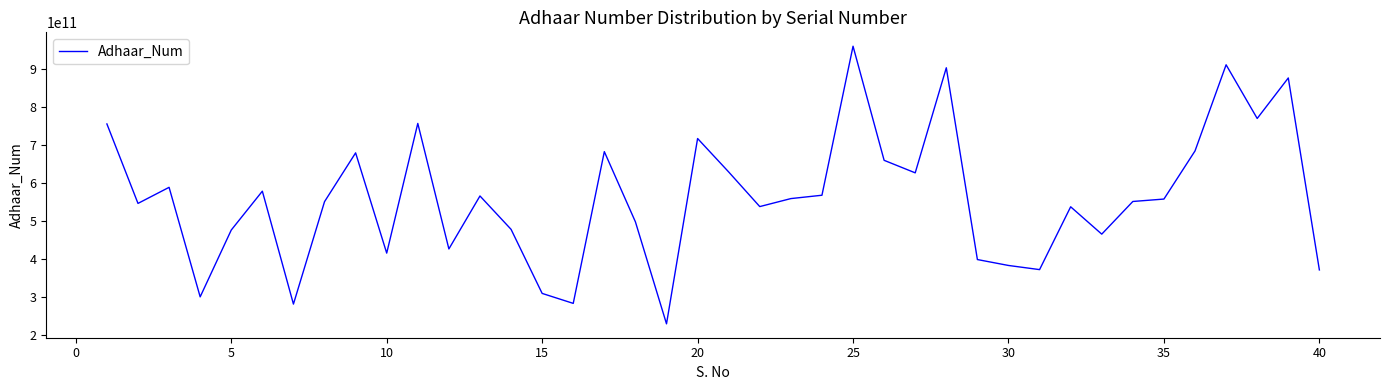

What is the difference between the maximum and minimum values?

729428178251